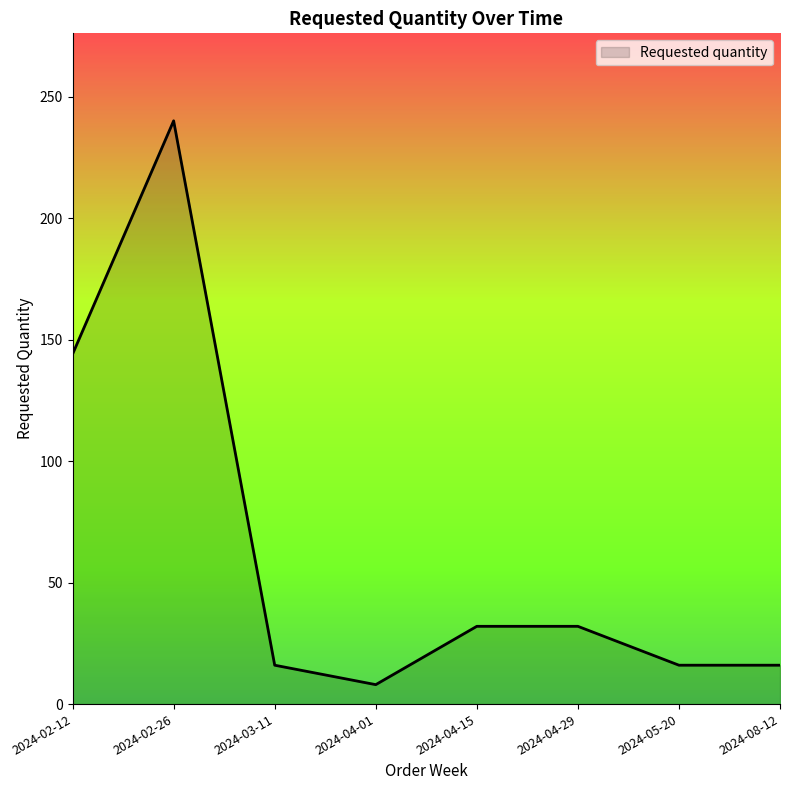

What is the change in value from 2024-02-12 to 2024-05-20?

-128